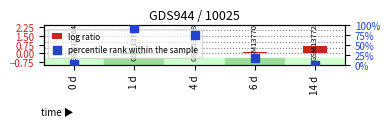

Is the value of percentile rank within the sample at 4 d greater than the value of log ratio at 0 d?

Yes